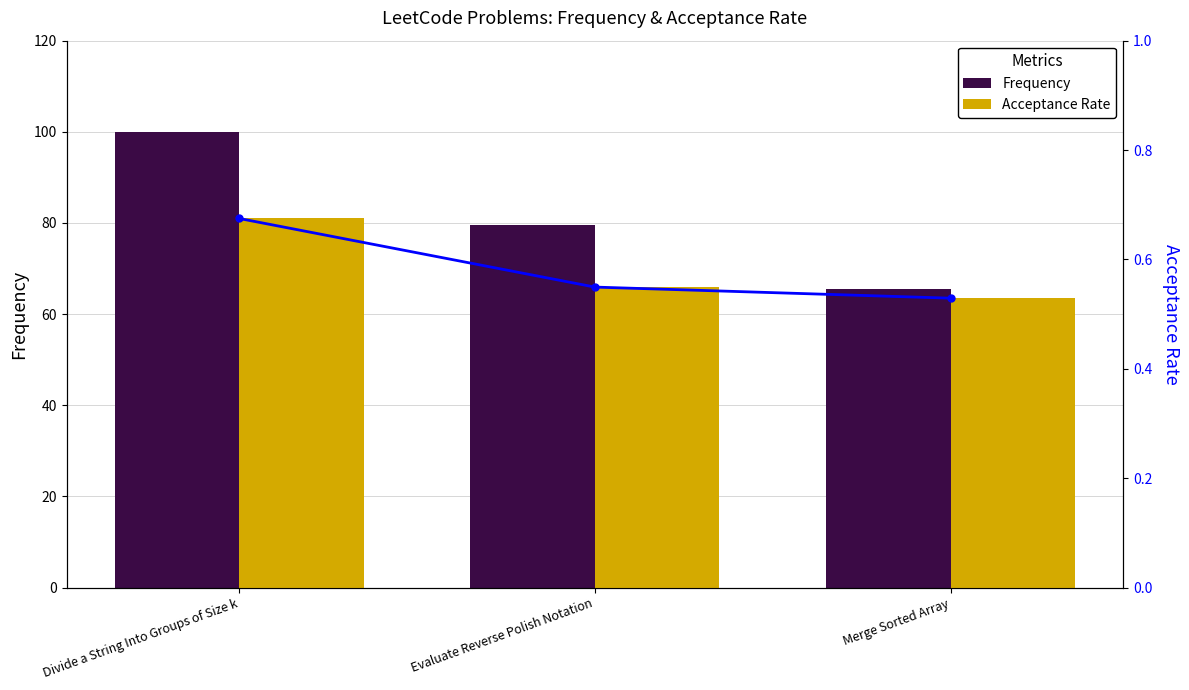

How many series are shown in this chart?

3